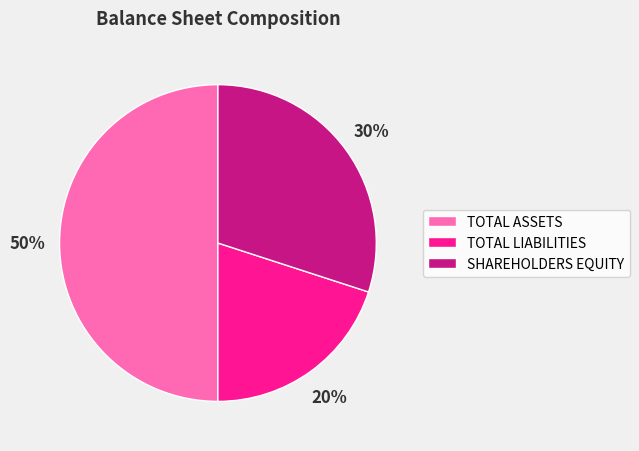

What is the ratio of the value at TOTAL LIABILITIES to the value at SHAREHOLDERS EQUITY?

0.7